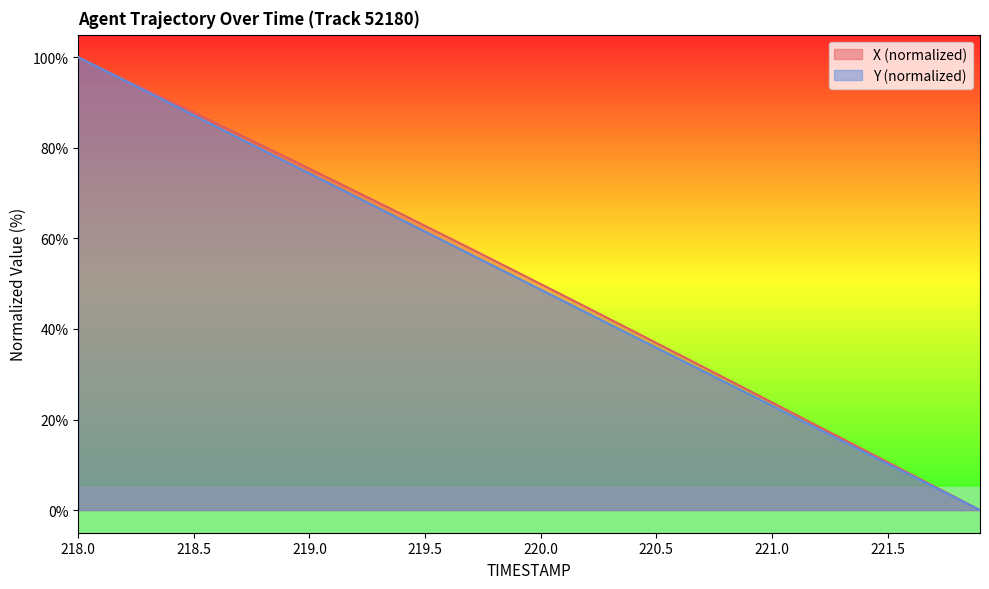

Which series has the largest total across all categories?

X